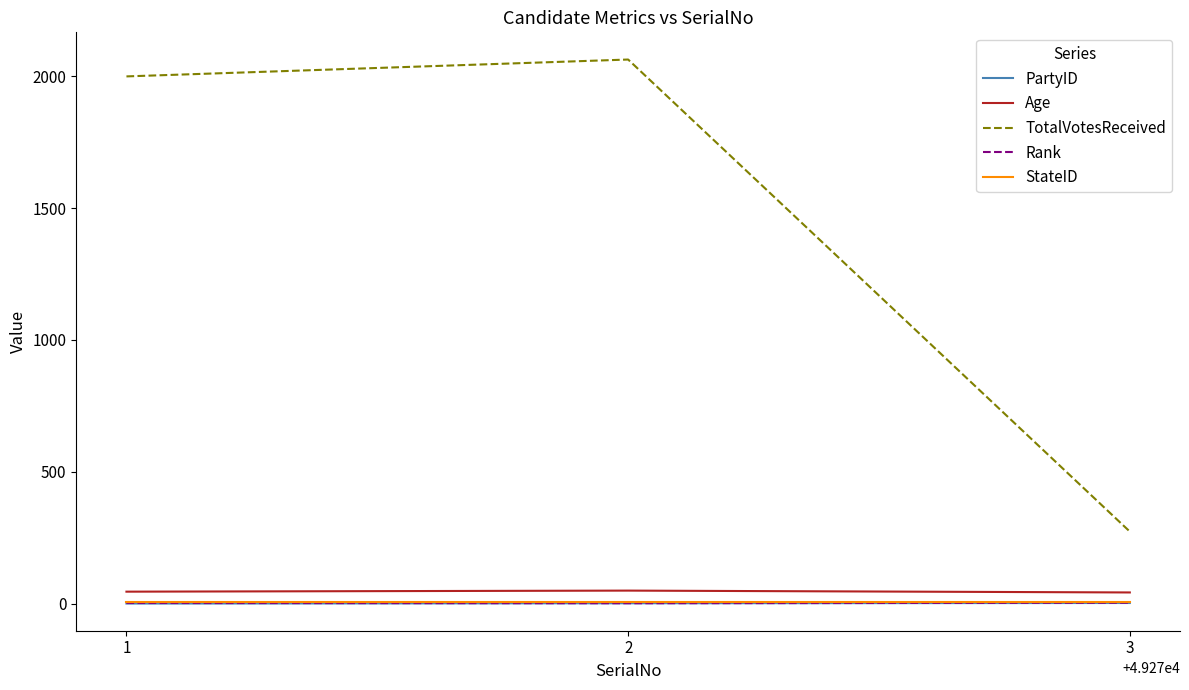

Which series has the widest spread of values?

TotalVotesReceived